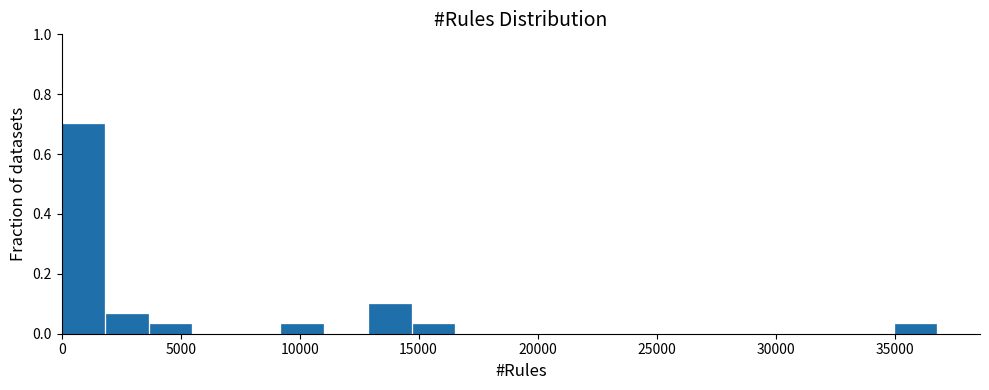

Around what value on the x-axis is the tallest bar? Give the approximate position of its centre, as read against the axis.

1000